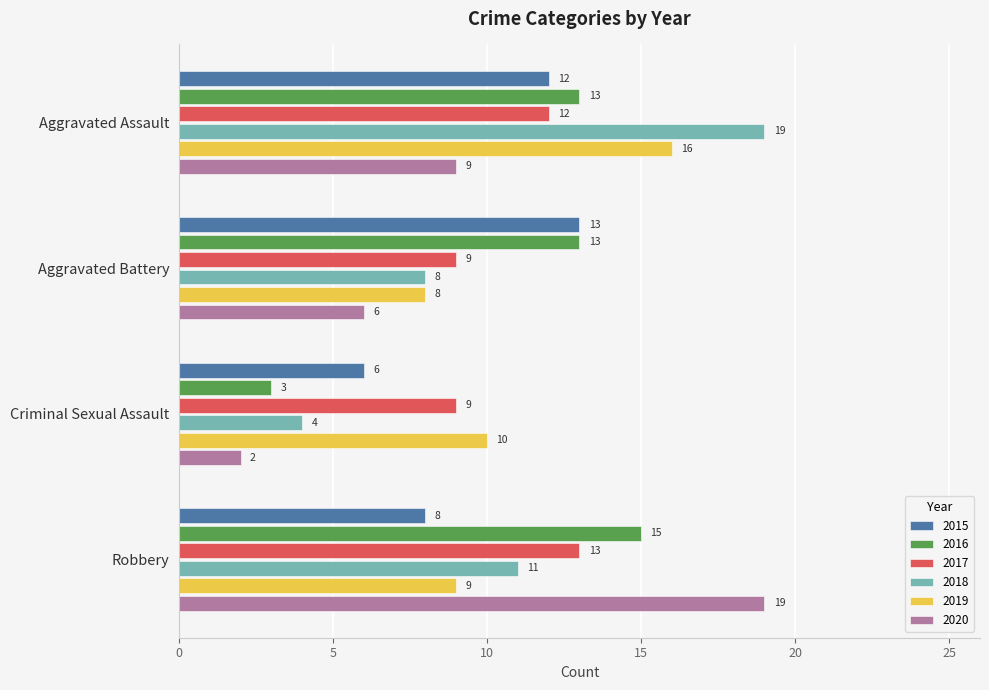

Is the value of 2015 at Criminal Sexual Assault greater than the value of 2020 at Robbery?

No